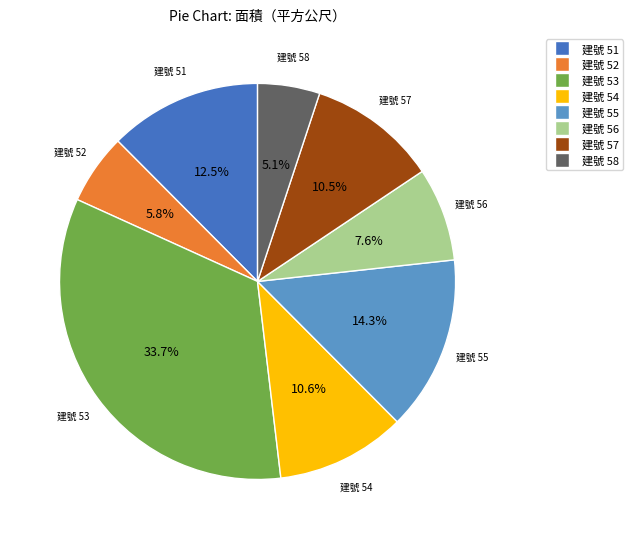

Is there a majority slice in this chart?

No